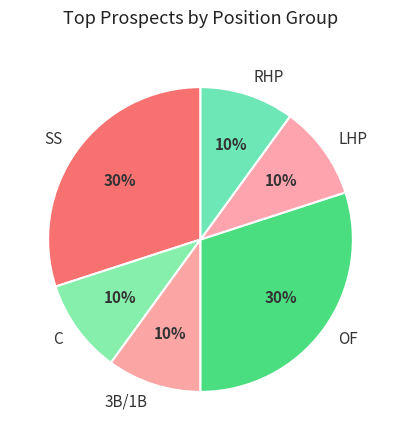

What is the ratio of the value at LHP to the value at C?

1.0